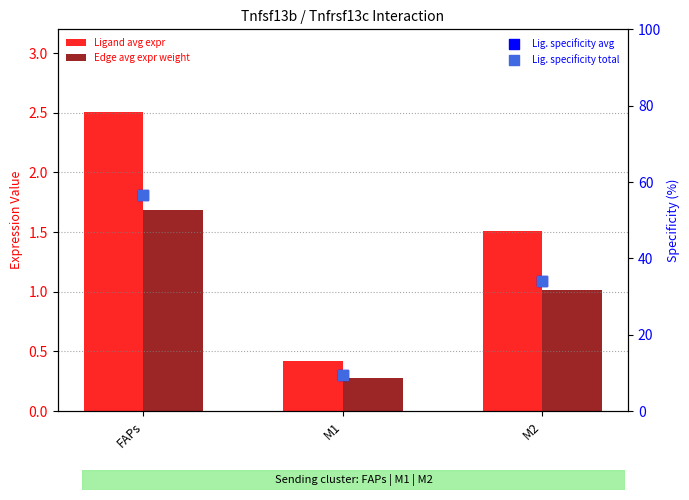

Is the value of Edge average expression weight at FAPs greater than the value of Ligand derived specificity of total expression value at M1?

No